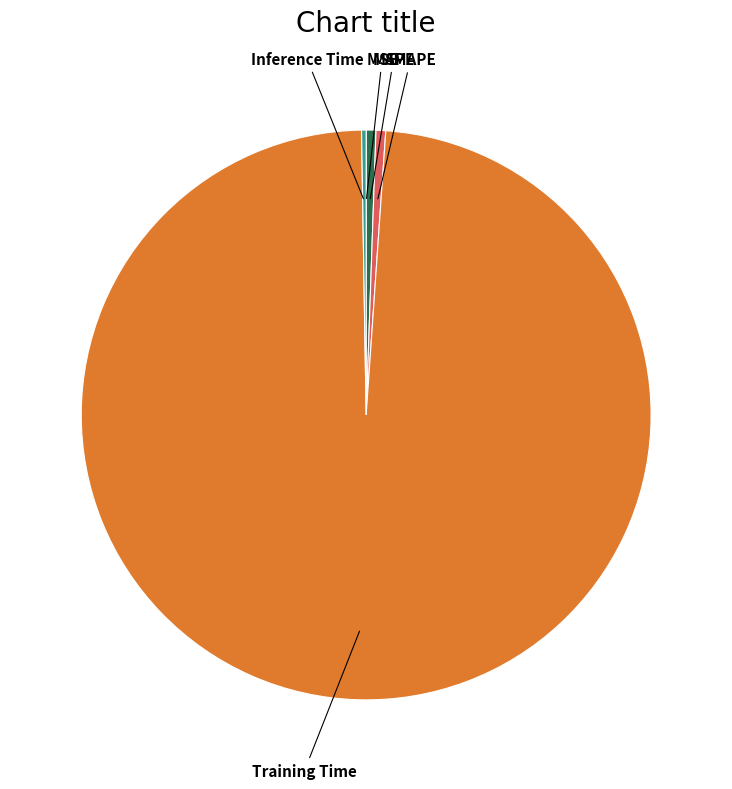

Is there any slice that represents more than half of the pie?

Yes